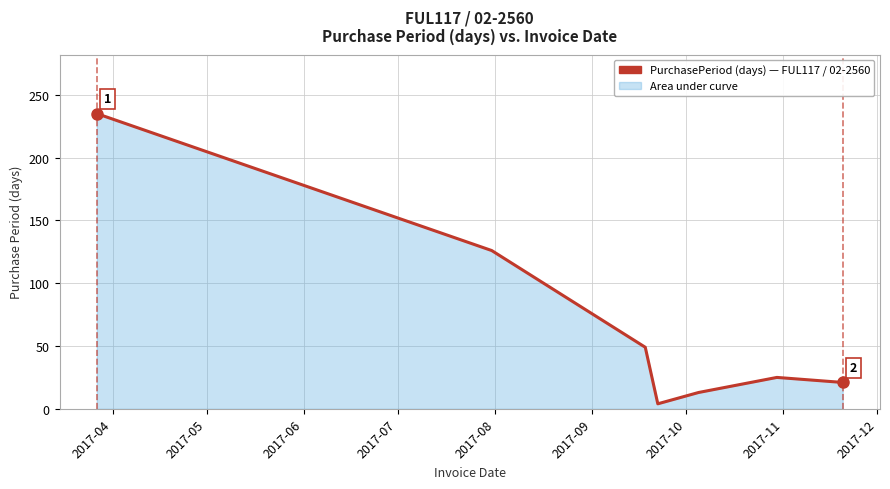

Reading left to right, transcribe all the data shown in this chart.

235	126	49	4	13	25	21